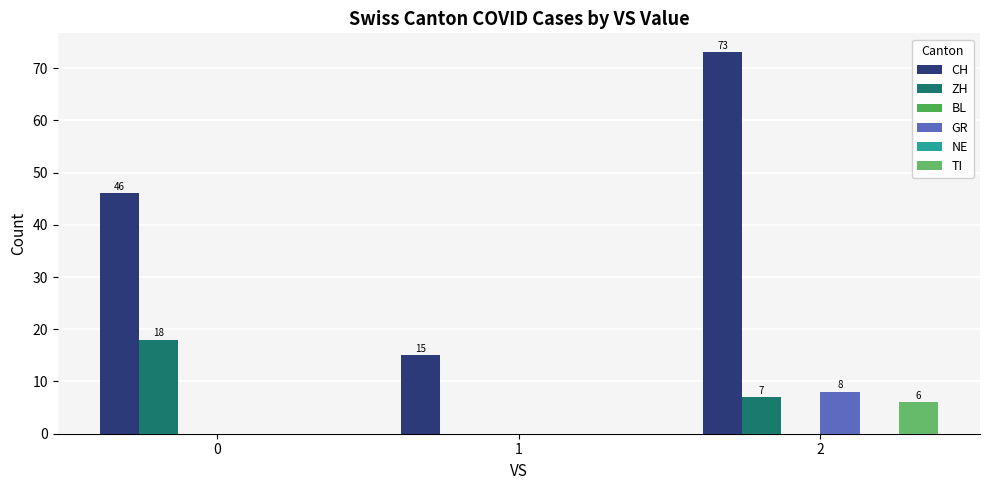

How many data points in ZH are above 7?

1